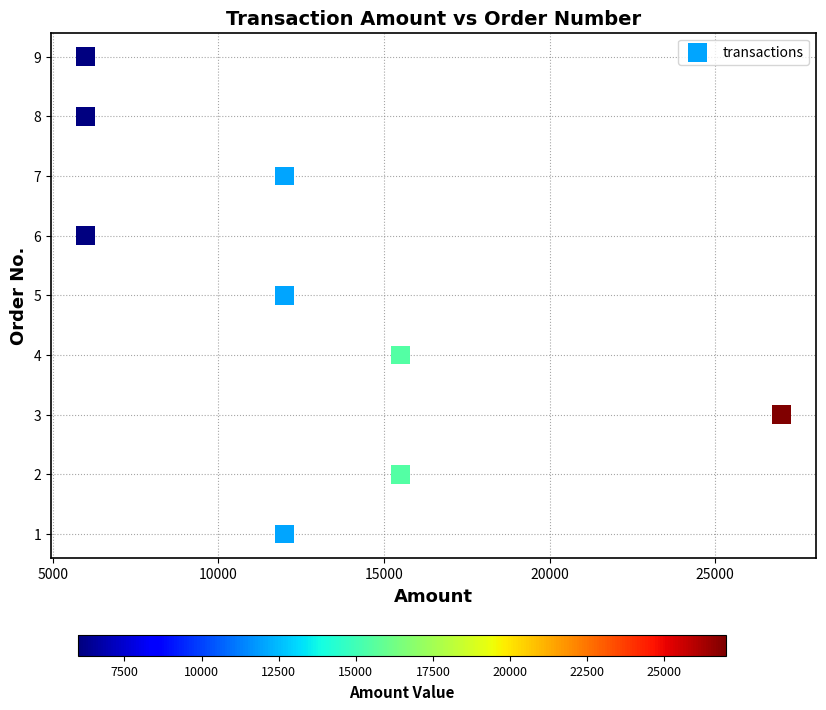

What is the average X value?

12443